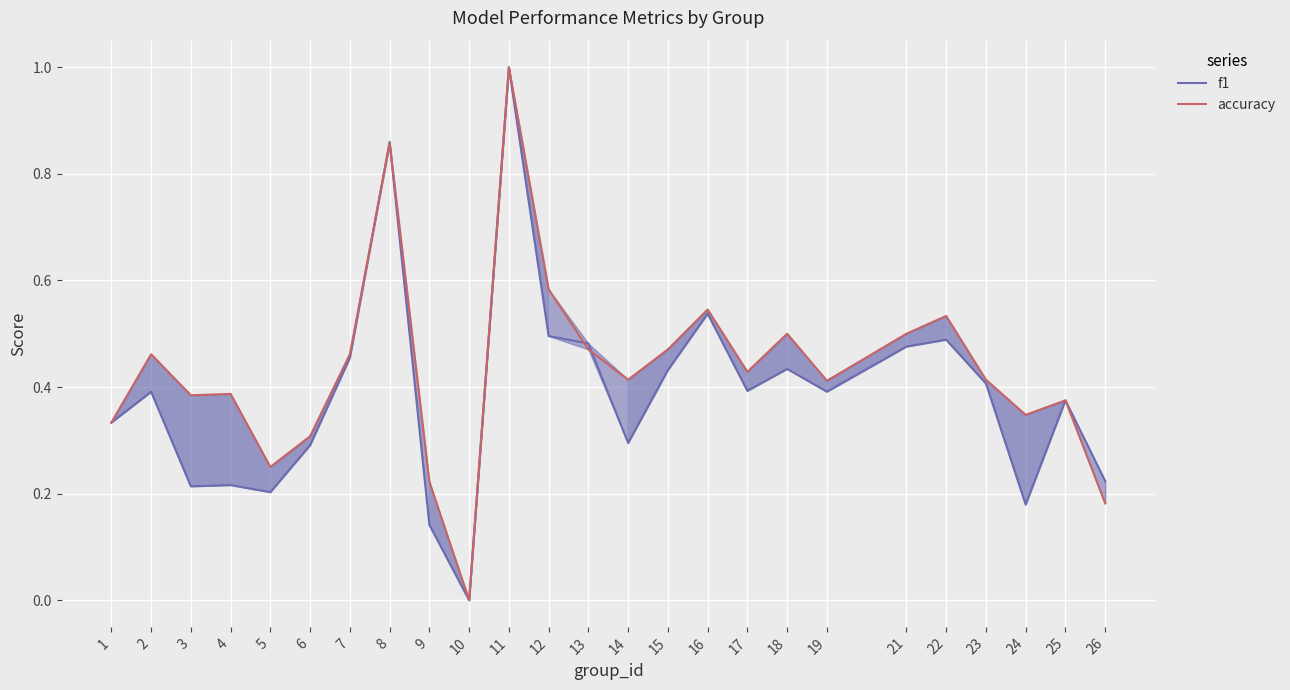

At which category does accuracy reach its first local valley?

3